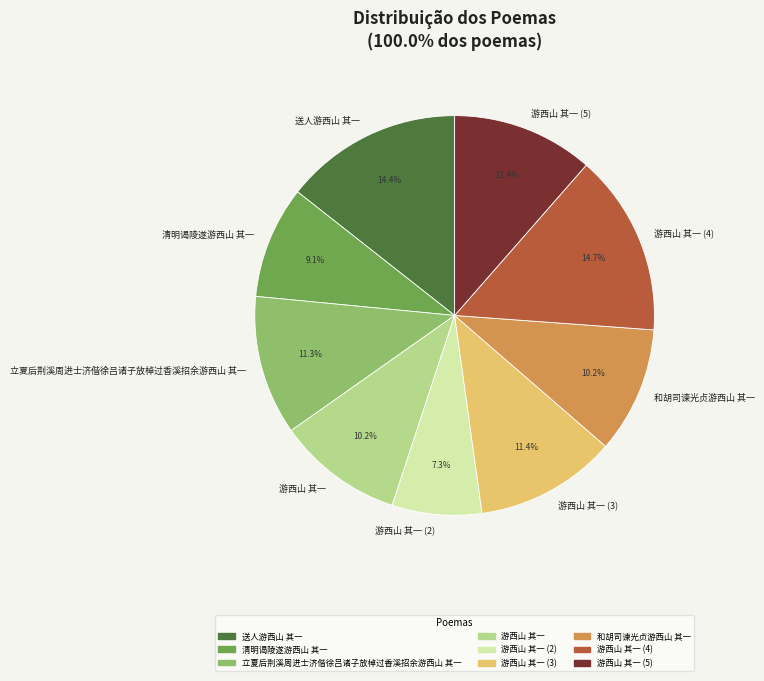

What percentage do 游西山 其一 and 和胡司谏光贞游西山 其一 together represent?

20.4%